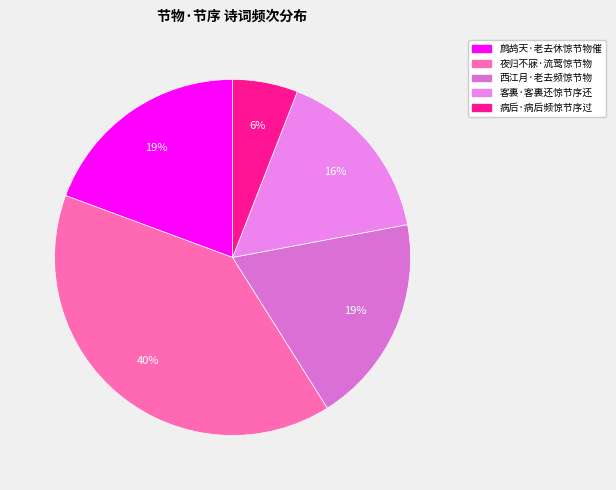

Combined, what portion of the pie is 西江月·老去频惊节物 and 病后·病后频惊节序过?

24.9%